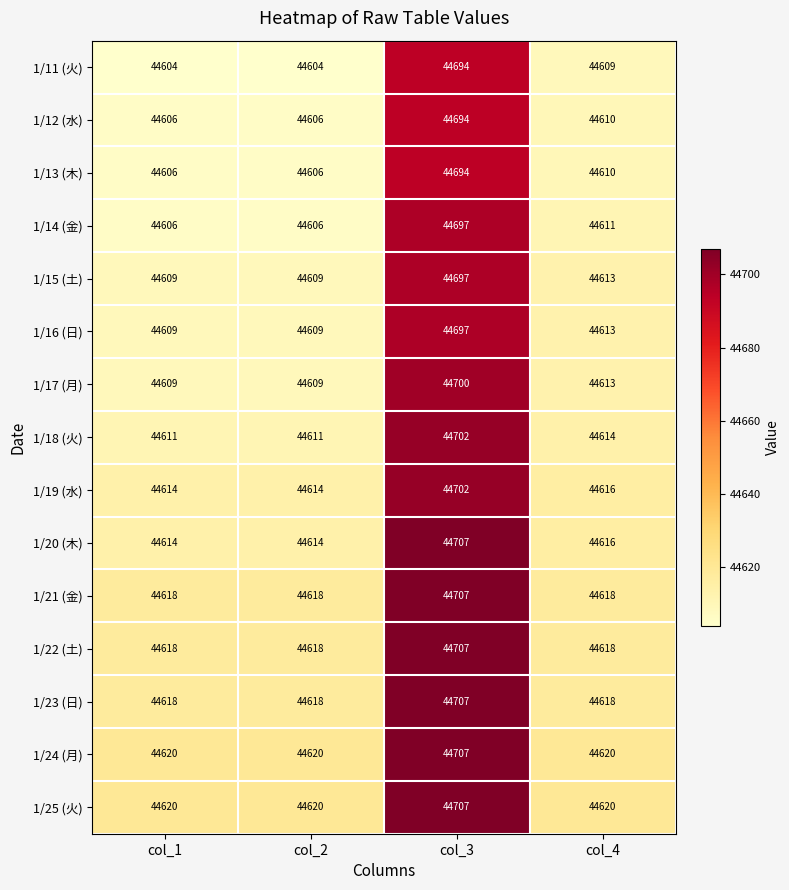

True or false: 1/19 (水) has a value of 9778 at col_1.

False